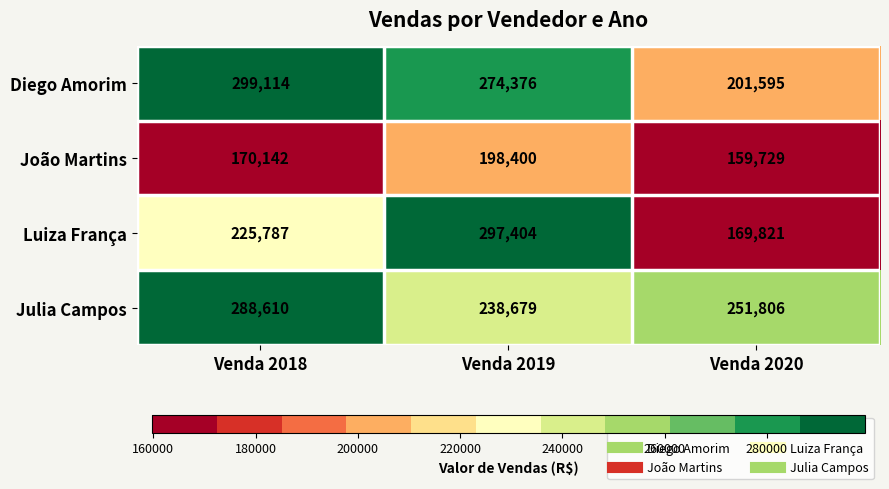

What is the average value of the Julia Campos series?

259698